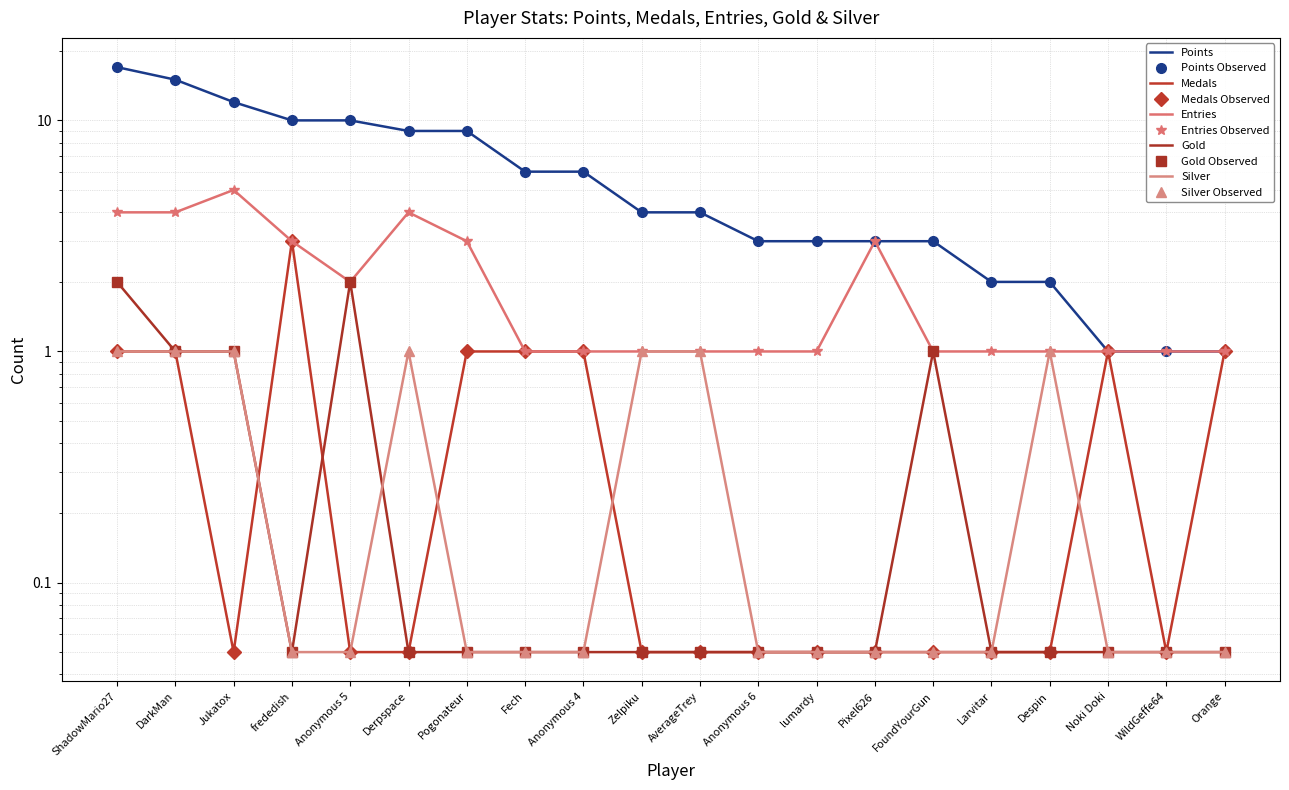

Which label corresponds to the smallest value in the chart?

Jukatox